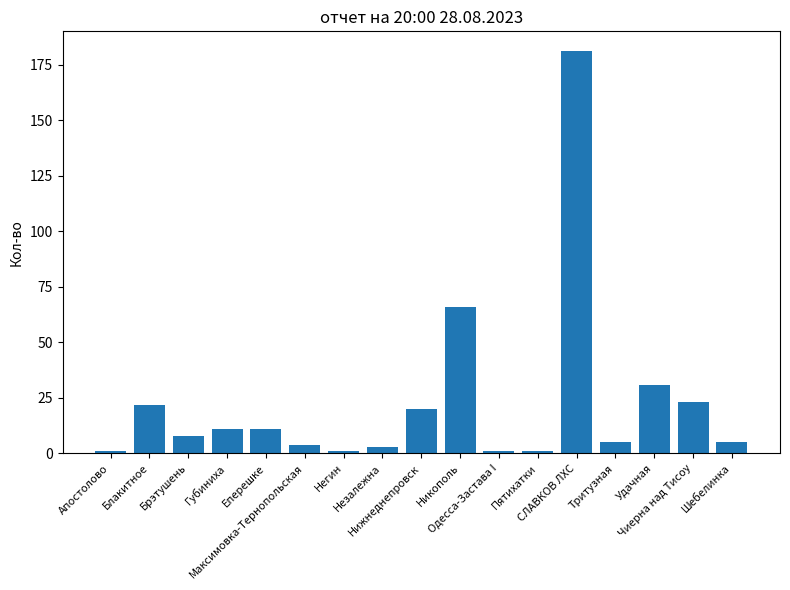

What is the difference between the maximum and minimum values?

180